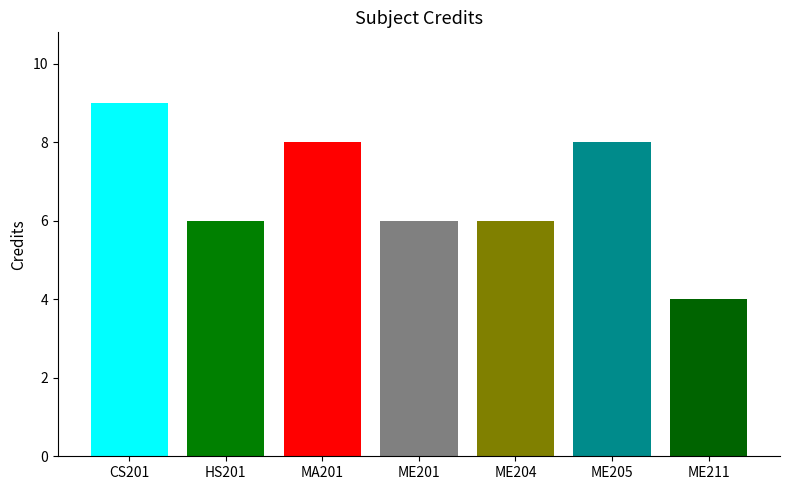

How many groups of bars are there?

1